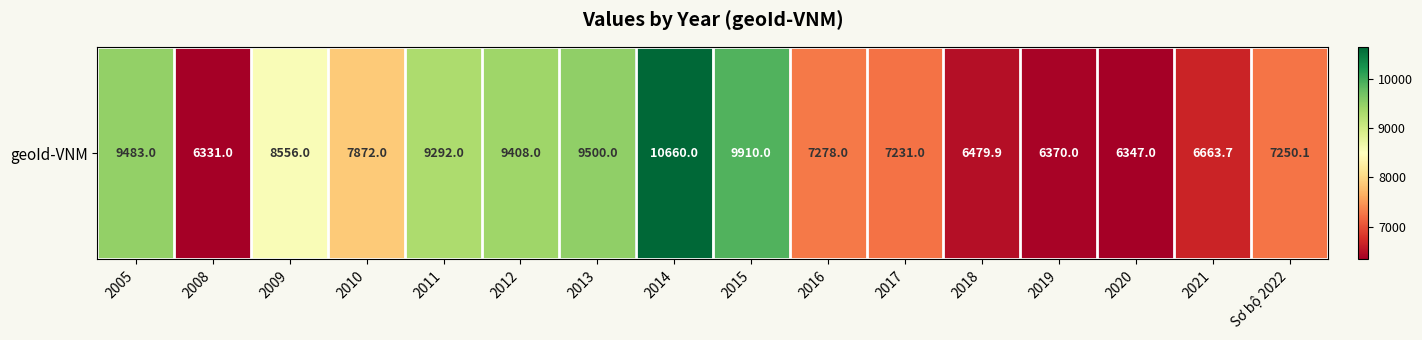

Which category has the highest value across all series?

2014